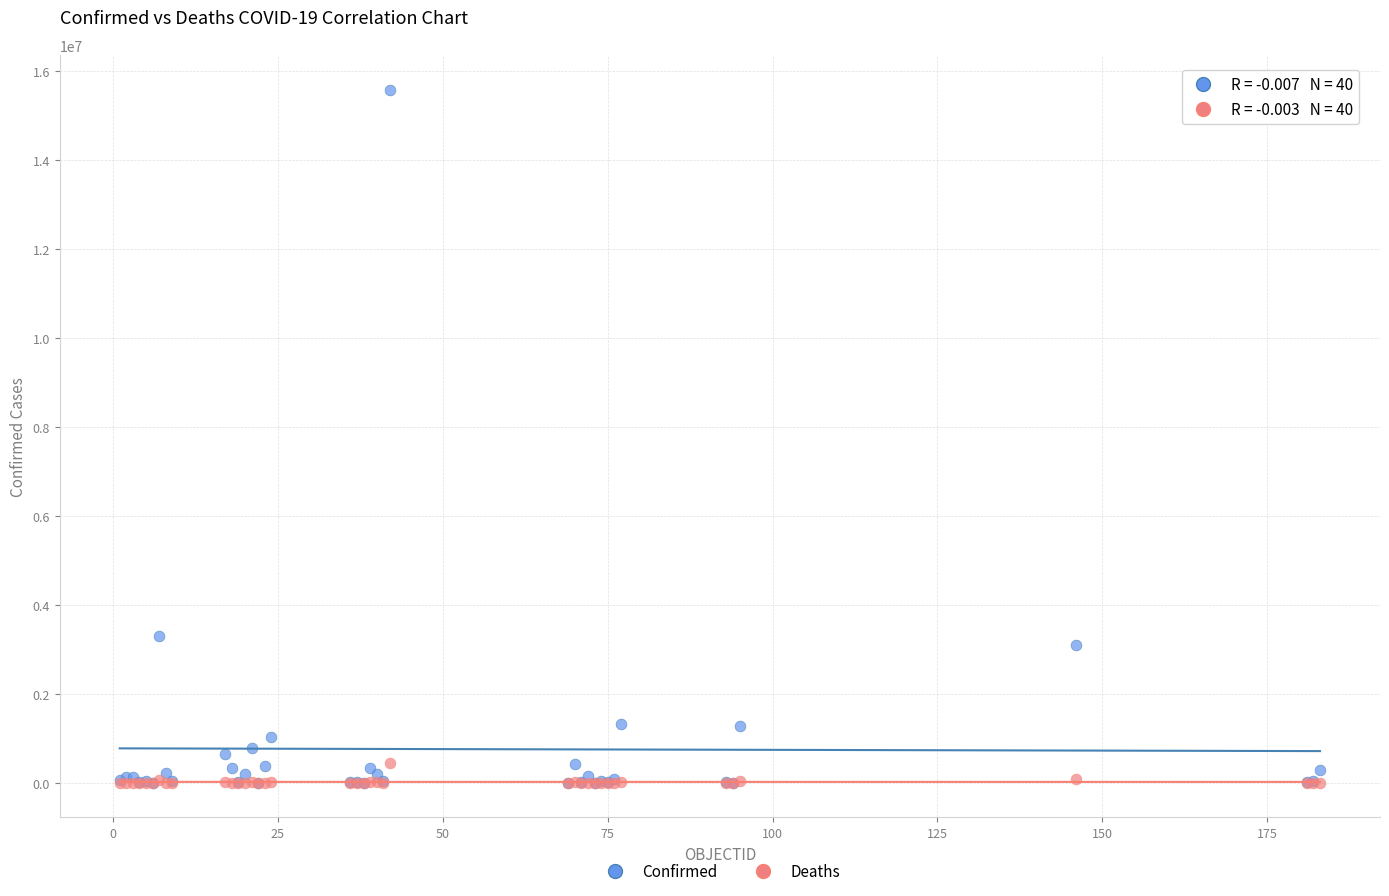

In the Confirmed series, what Y value is closest to 7793383?

3290935